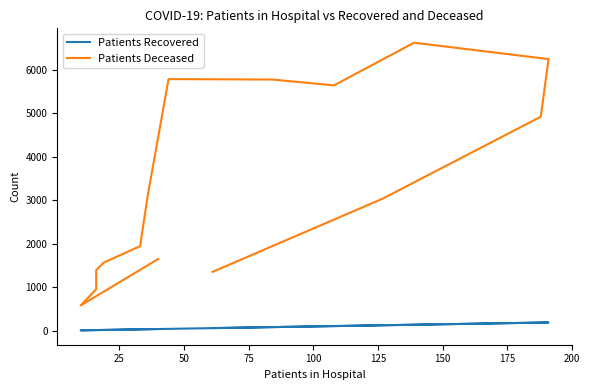

True or false: Patients Recovered and Patients Deceased intersect in this chart.

False